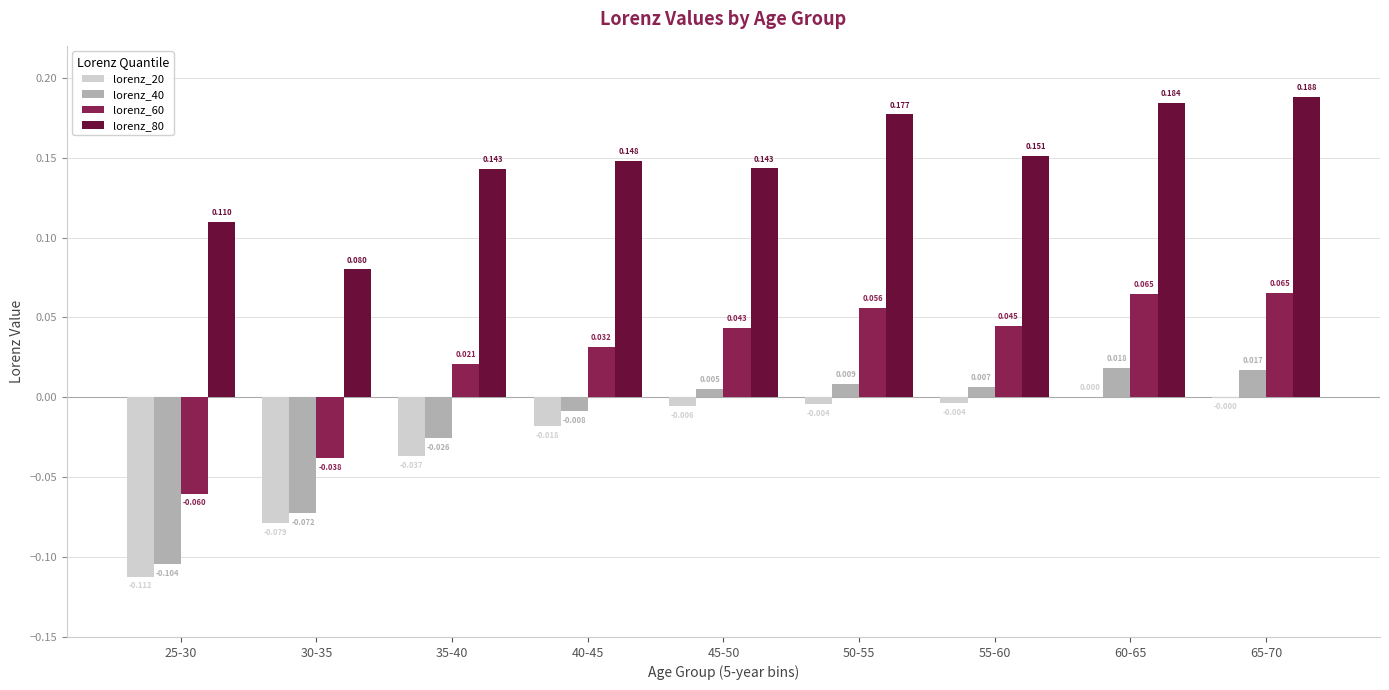

How many groups of bars are there?

9